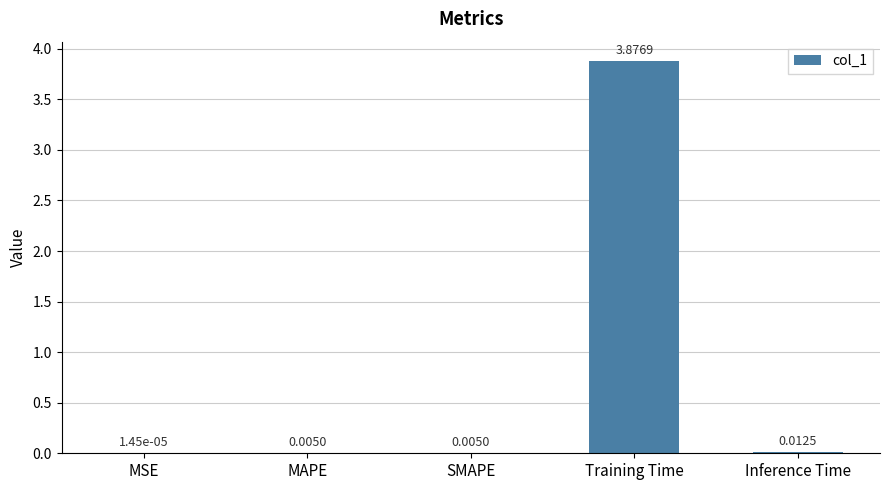

Which has a higher value, Inference Time or MAPE?

Inference Time